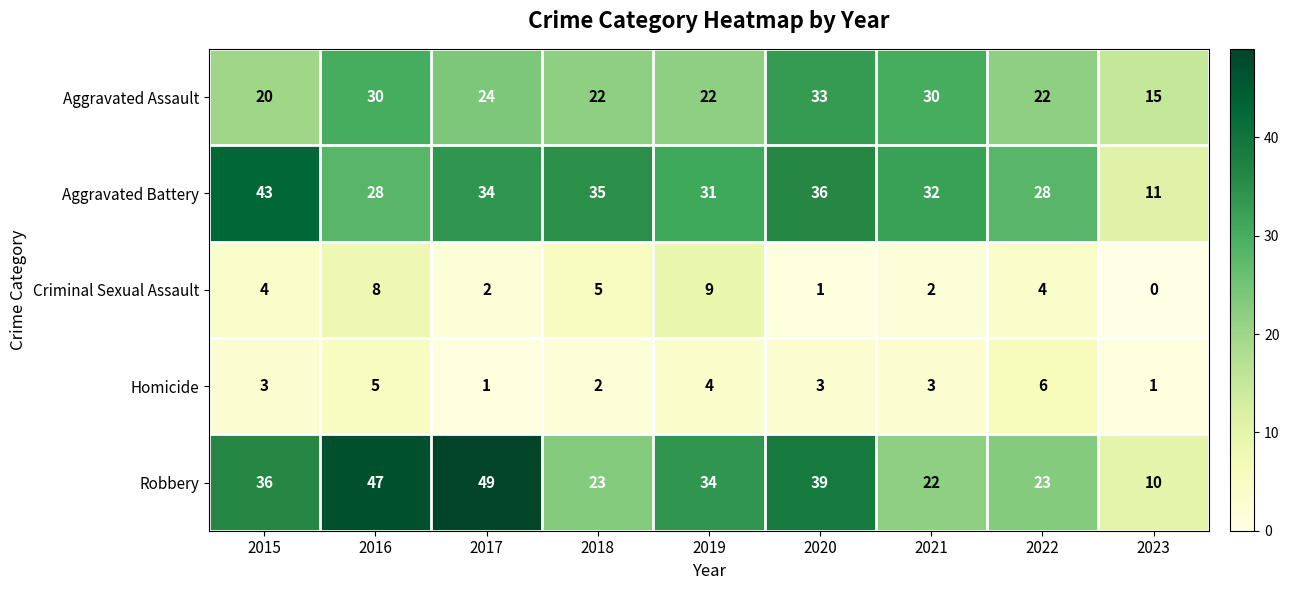

At which category is the sum across all series the highest?

2016